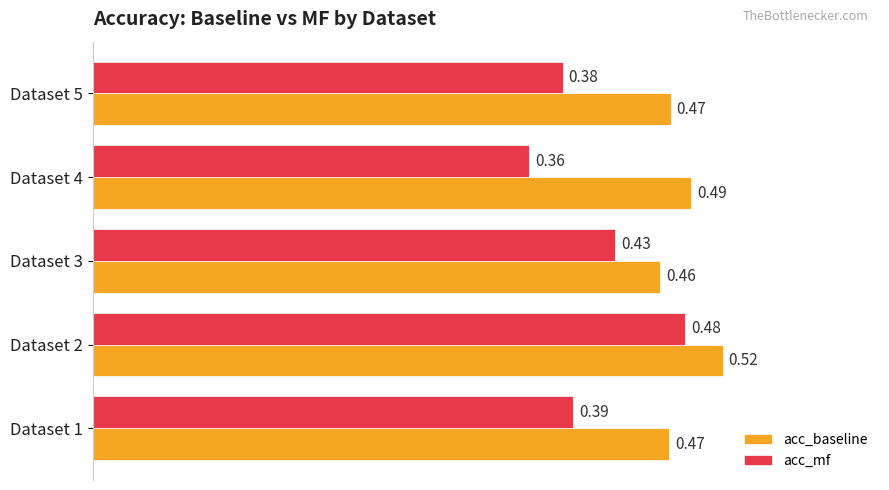

Which series has the largest range (max minus min)?

acc_mf